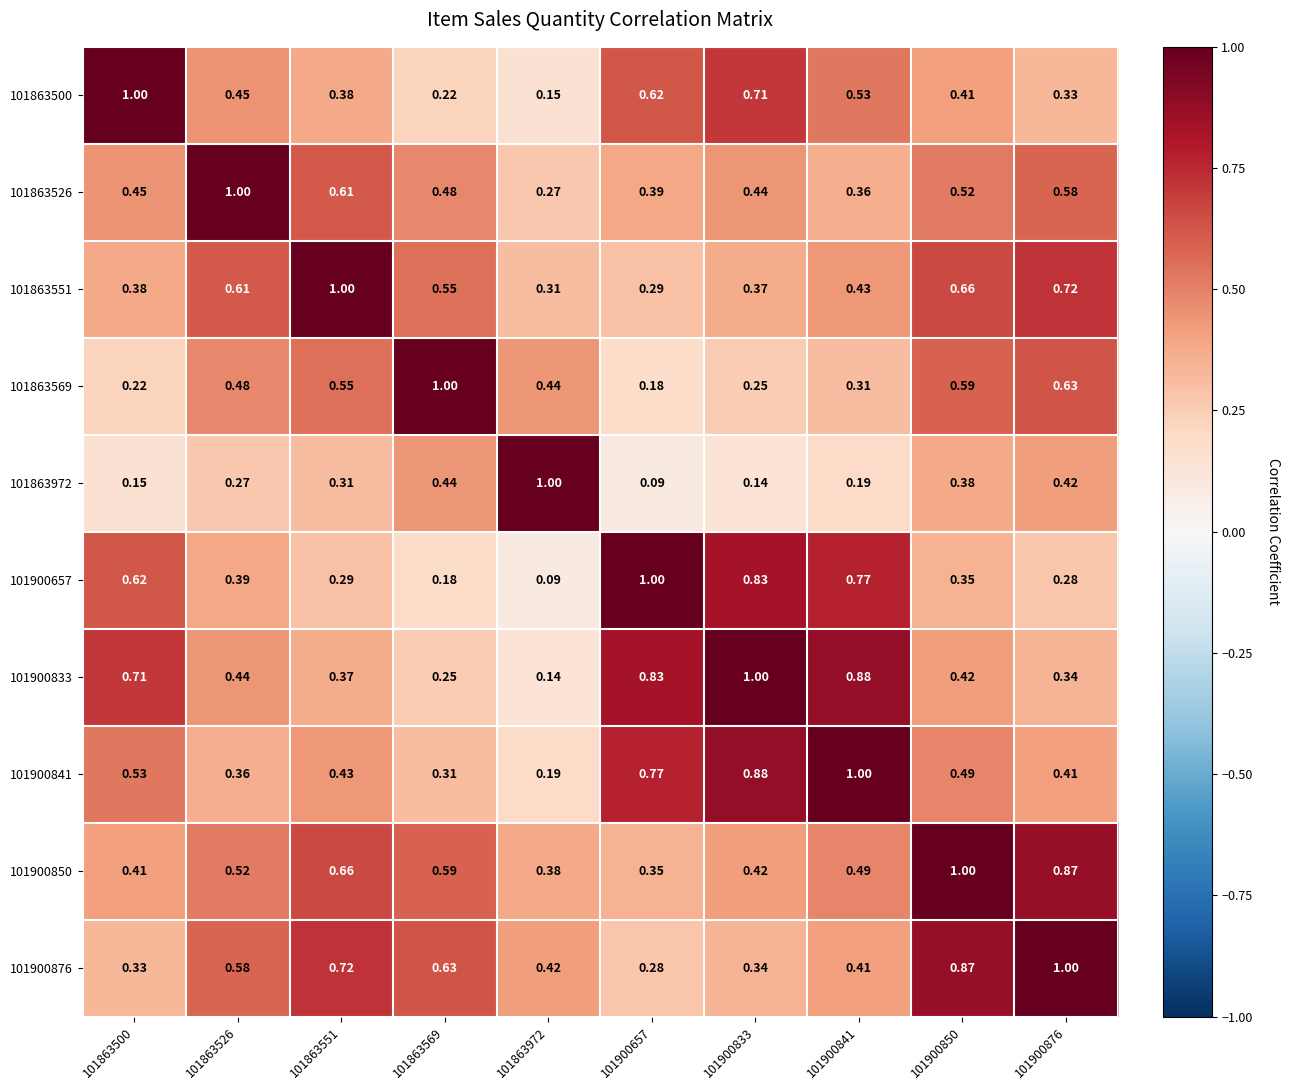

Is the value of 101863526 at 101900841 greater than the value of 101863972 at 101863972?

No